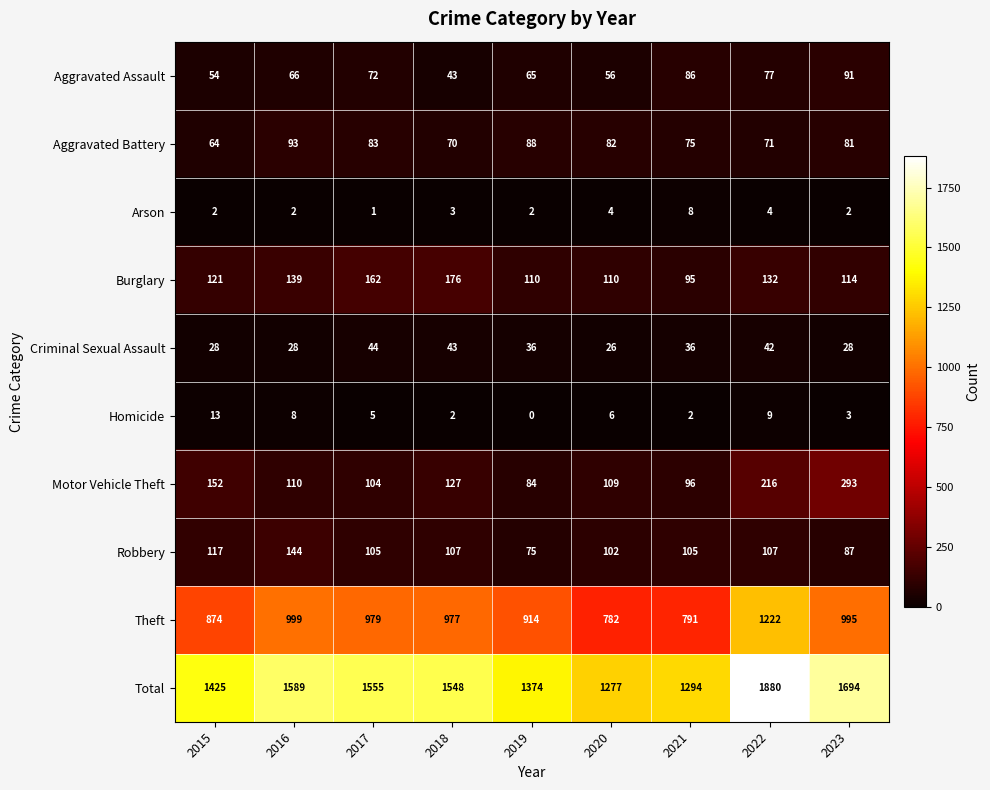

What is the difference between the maximum and second lowest values in the Robbery series?

57